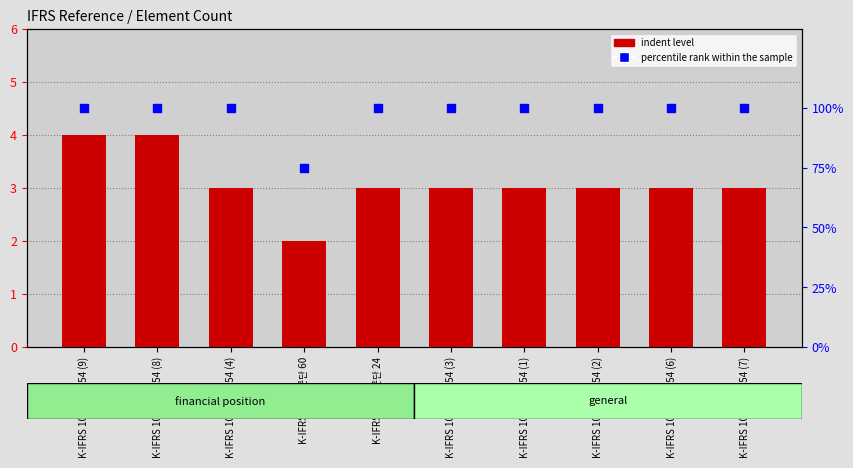

Which series has the largest total across all categories?

percentile rank within the sample